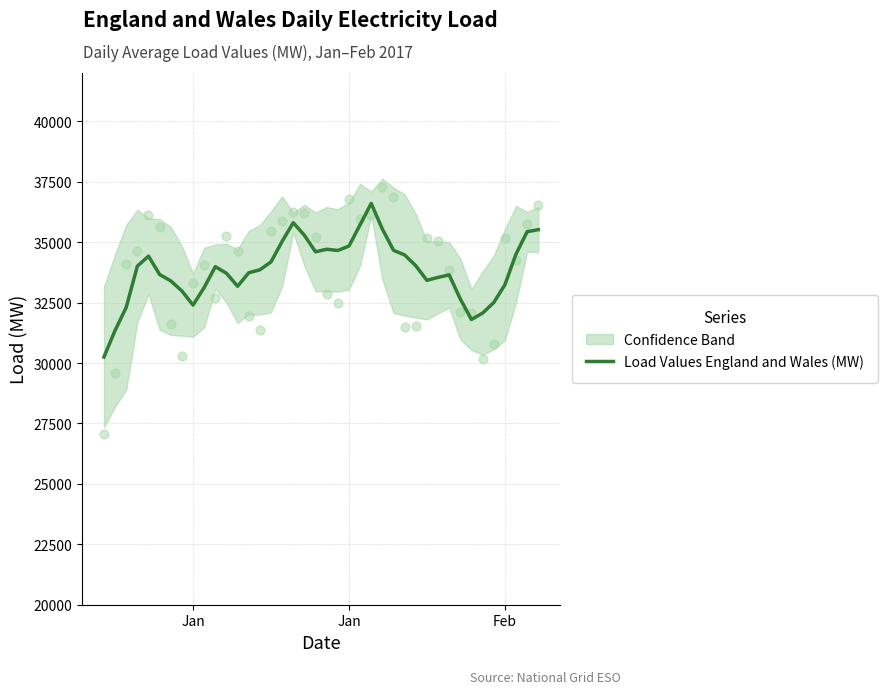

What is the ratio of the value at 20 to the value at Feb?

1.1